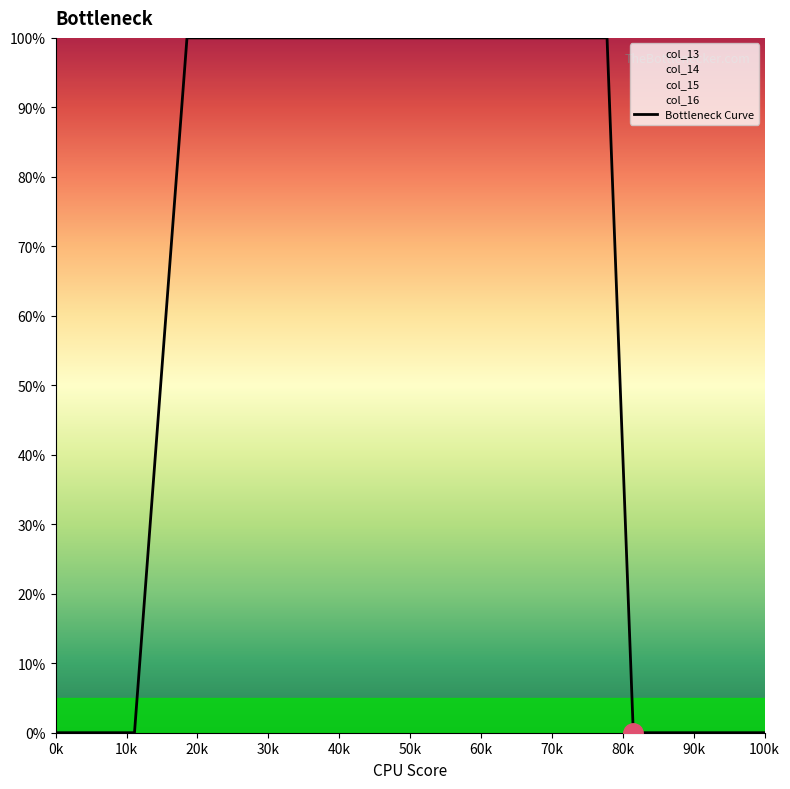

At which label is the value closest to 0?

0k